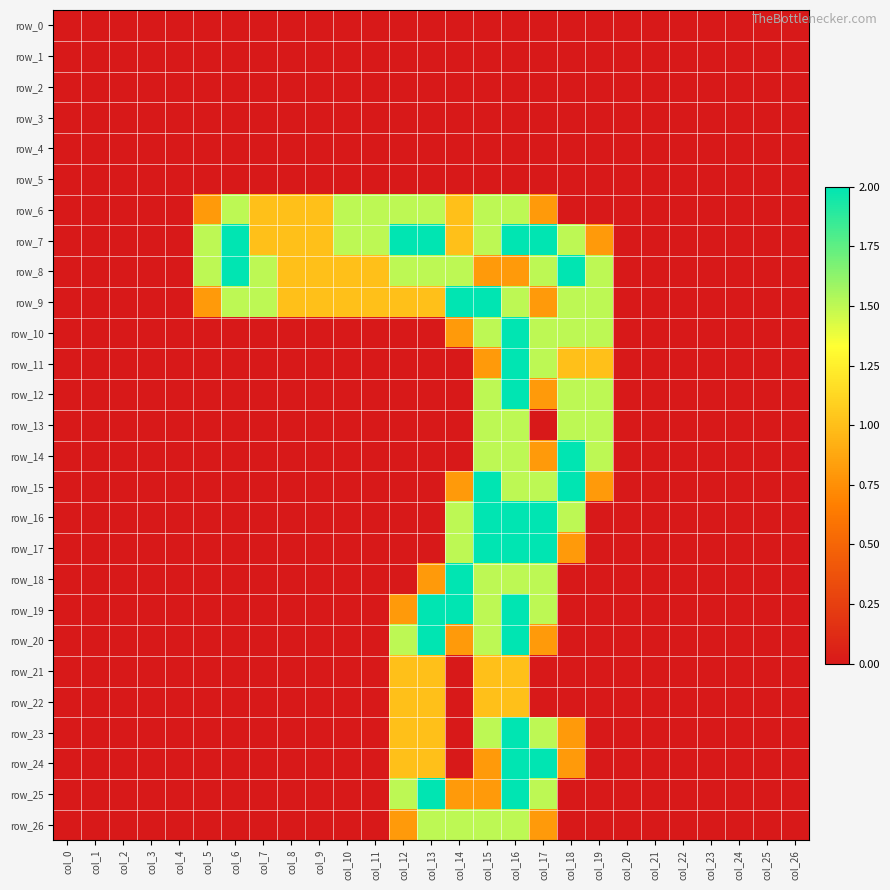

At which label is row_9 closest to 1?

col_8